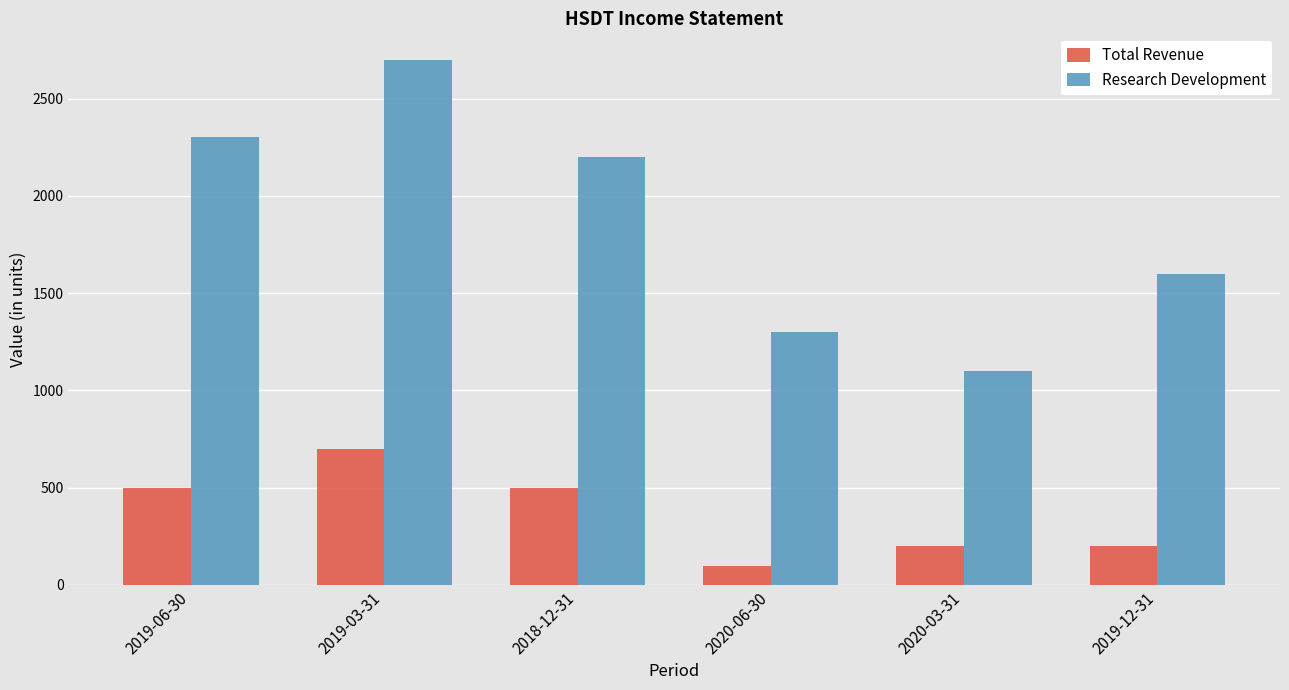

Which category has the highest value in the Total Revenue series?

2019-03-31